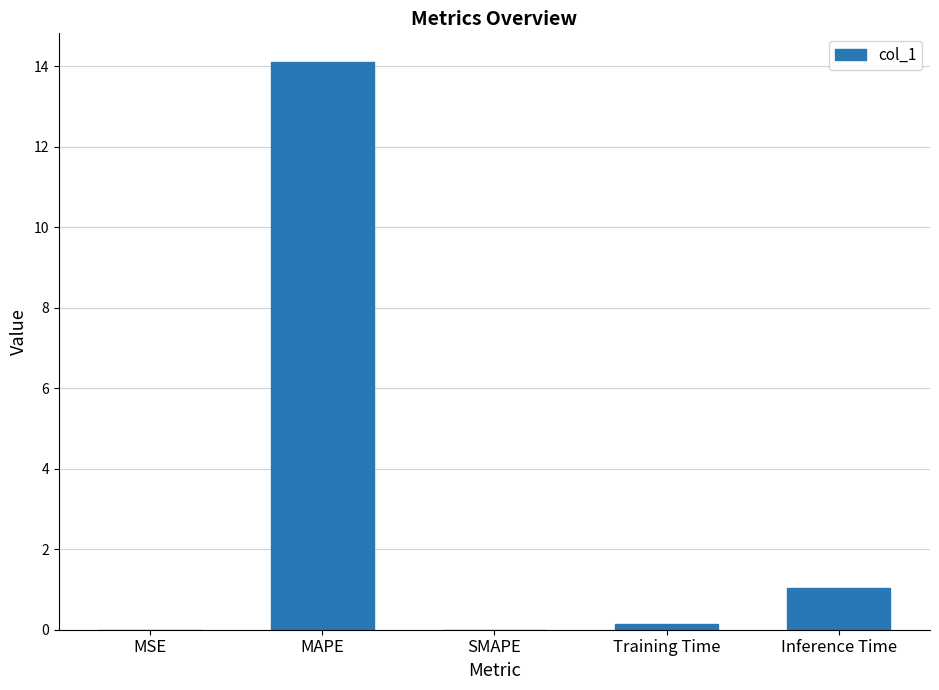

Between Inference Time and Training Time, which is larger?

Inference Time